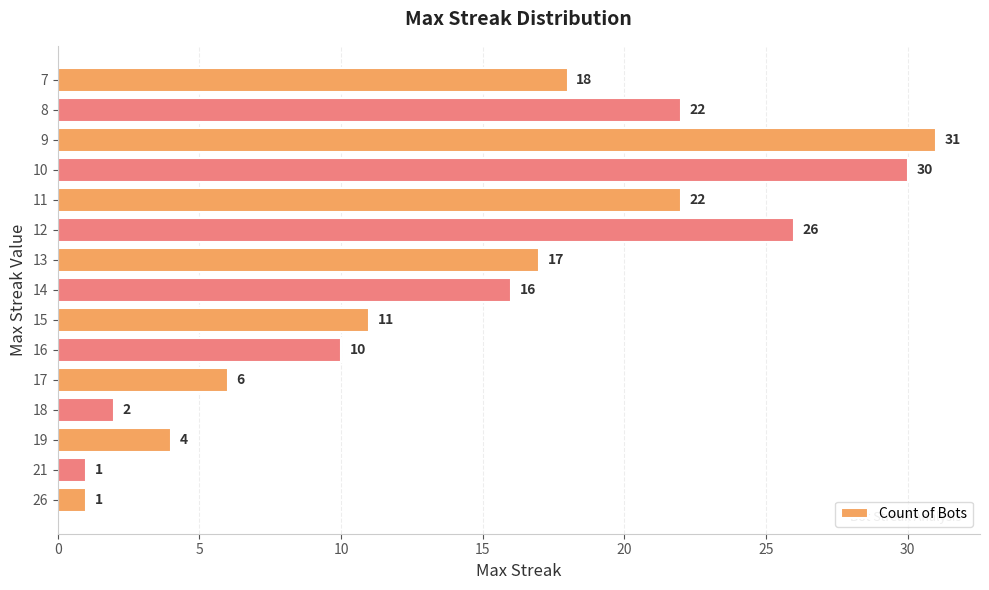

At which label is the value closest to 16?

14